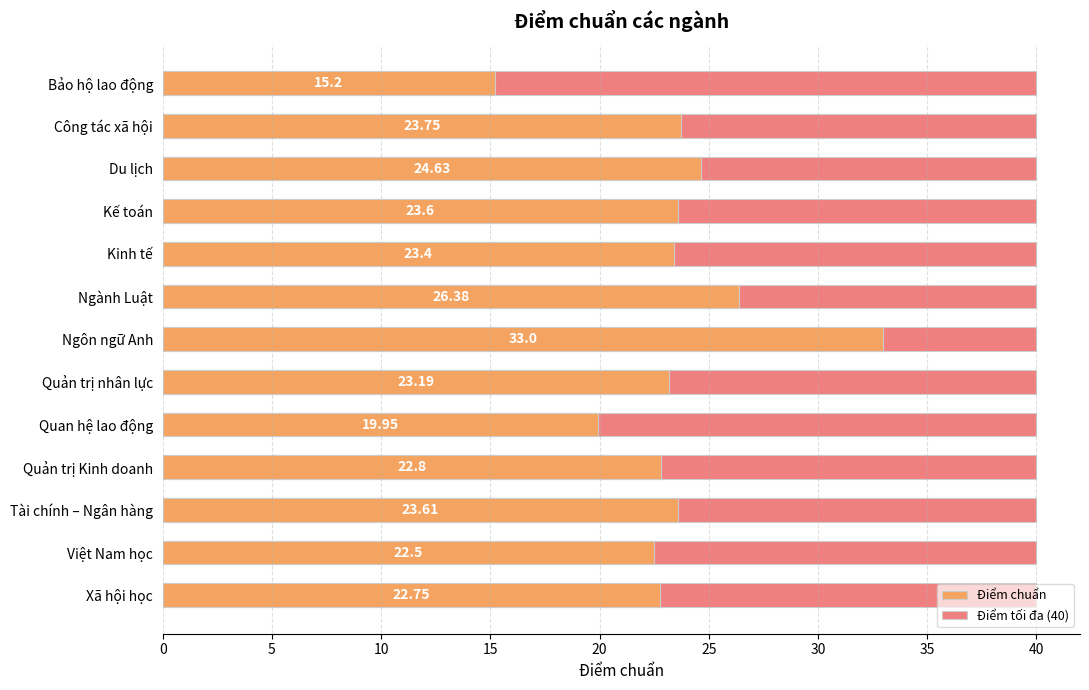

How many bars are there in each group?

2